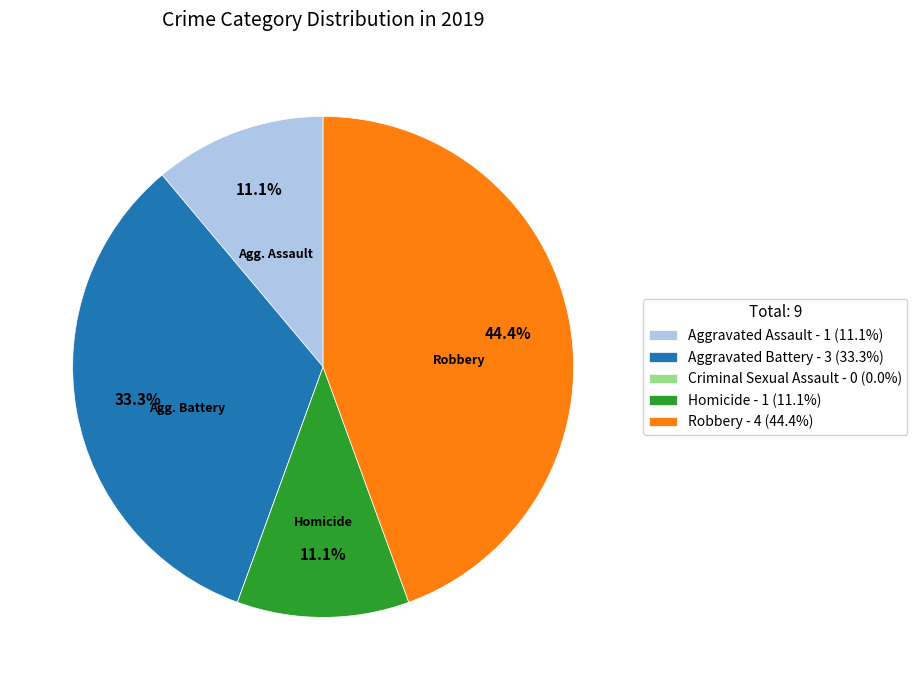

How much of the chart is everything except Aggravated Battery - 3 (33.3%)?

66.7%